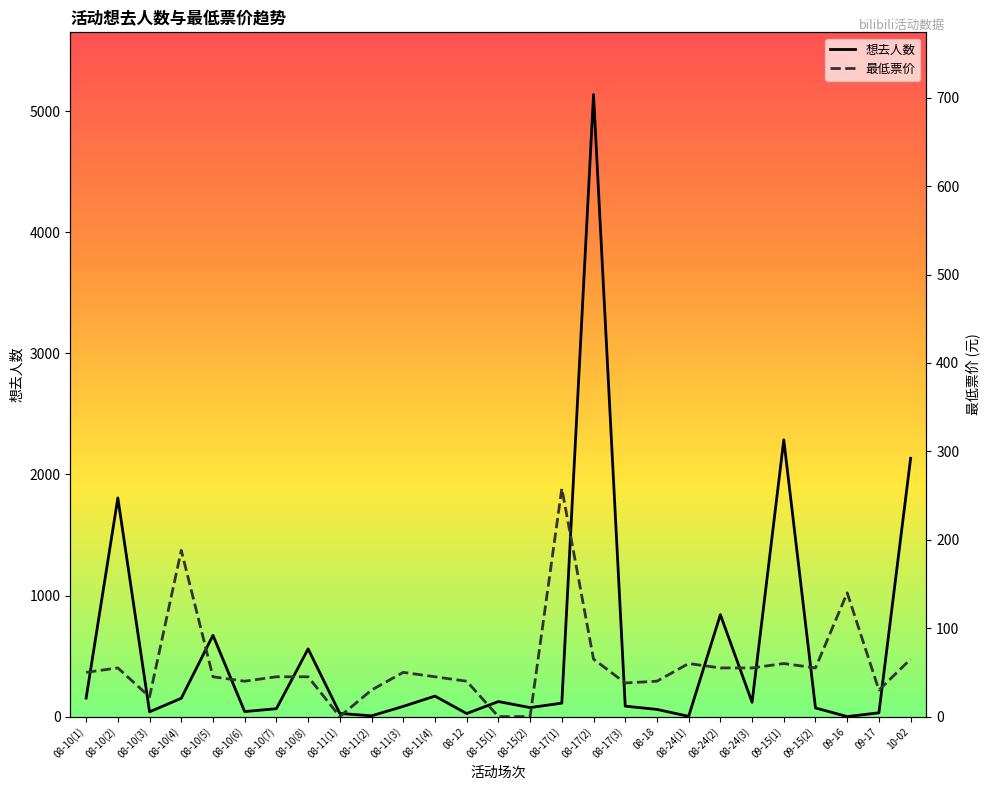

Count the number of categories in the chart.

27